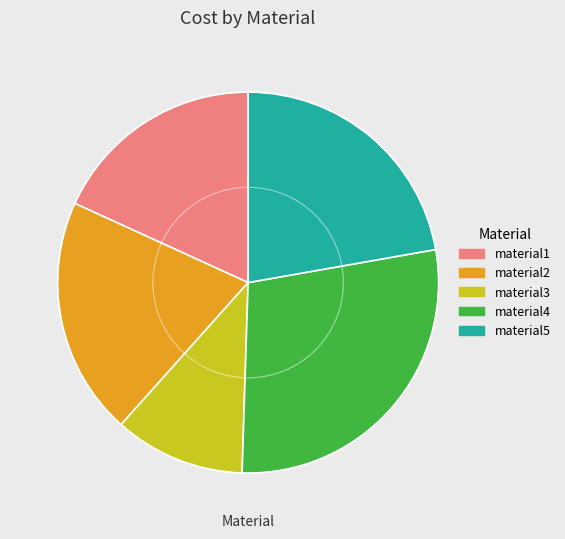

How many segments does this pie chart have?

5